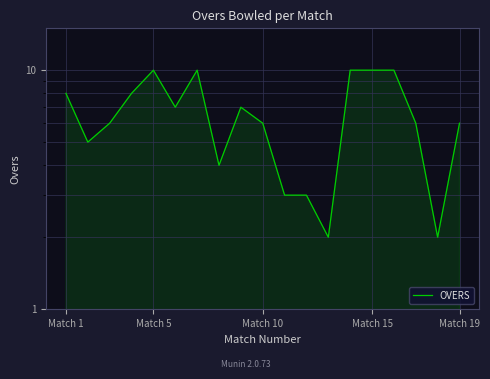

Reading left to right, extract all data points from this chart.

8	5	6	8	10	7	10	4	7	6	3	3	2	10	10	10	6	2	6